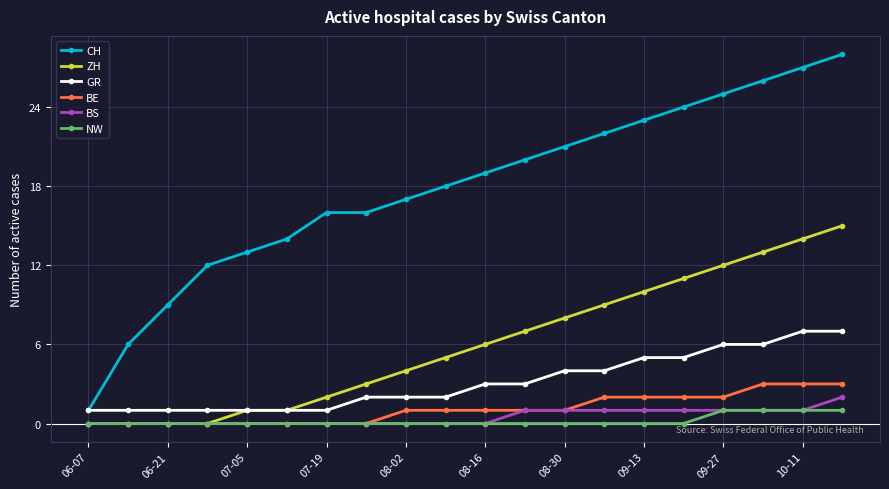

Which series has the widest spread of values?

CH